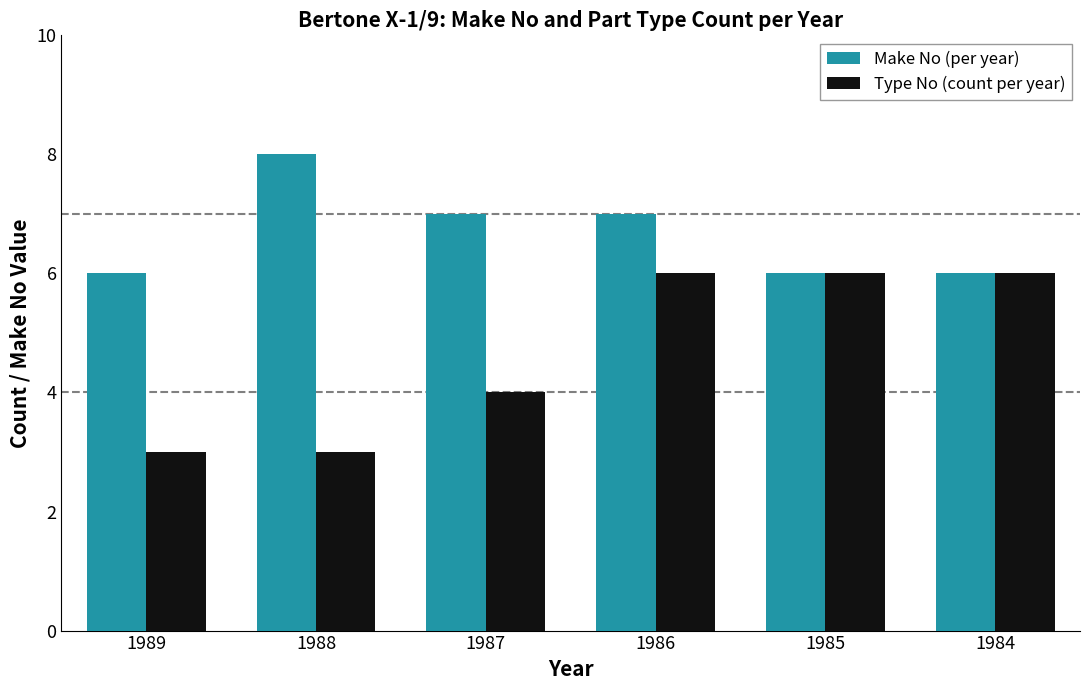

Does the chart contain any negative values?

No